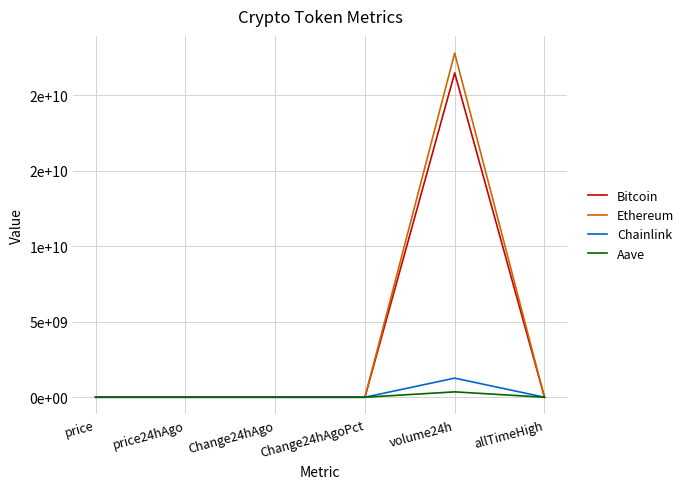

Is the value of Aave at price24hAgo greater than the value of Chainlink at price24hAgo?

Yes